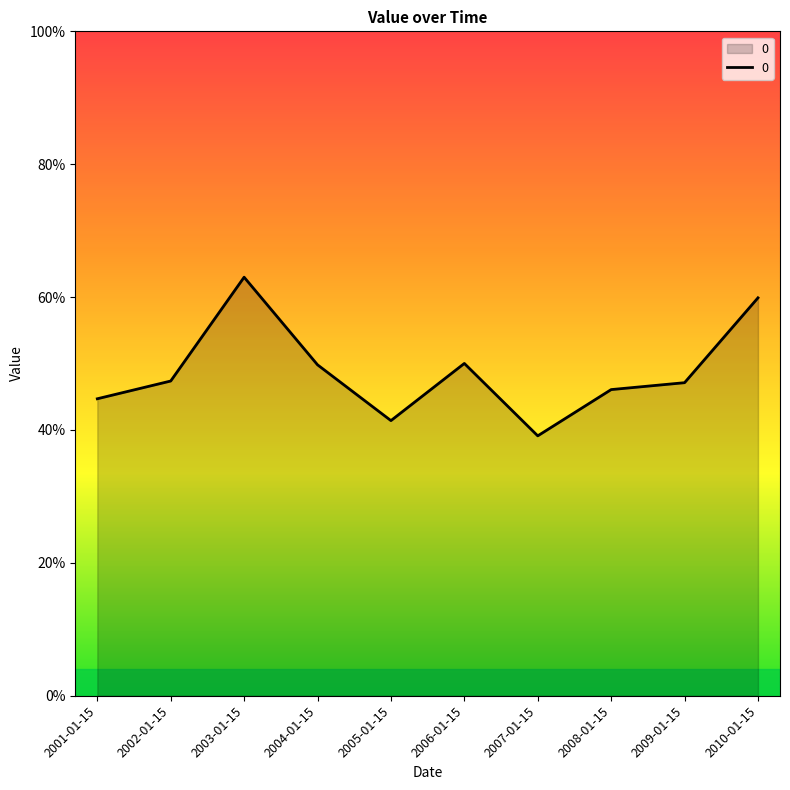

What value does the data have at 2004-01-15?

0.5